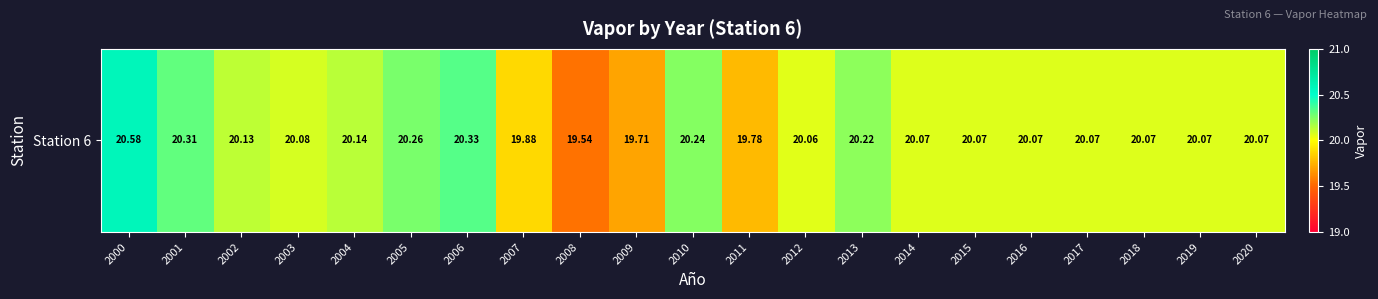

True or false: the data shows 7.7 at 2005.

False